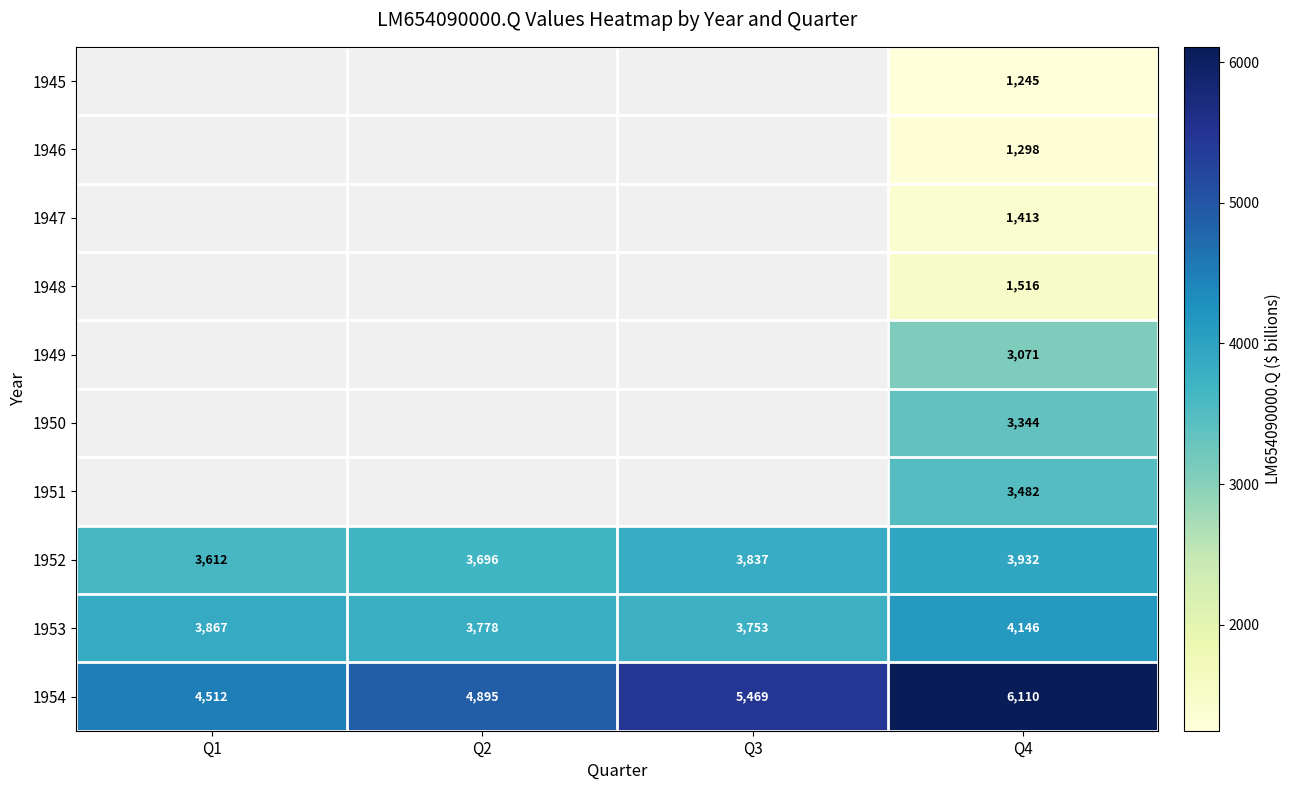

Rank the categories by 1953 value from lowest to highest.

Q3, Q2, Q1, Q4